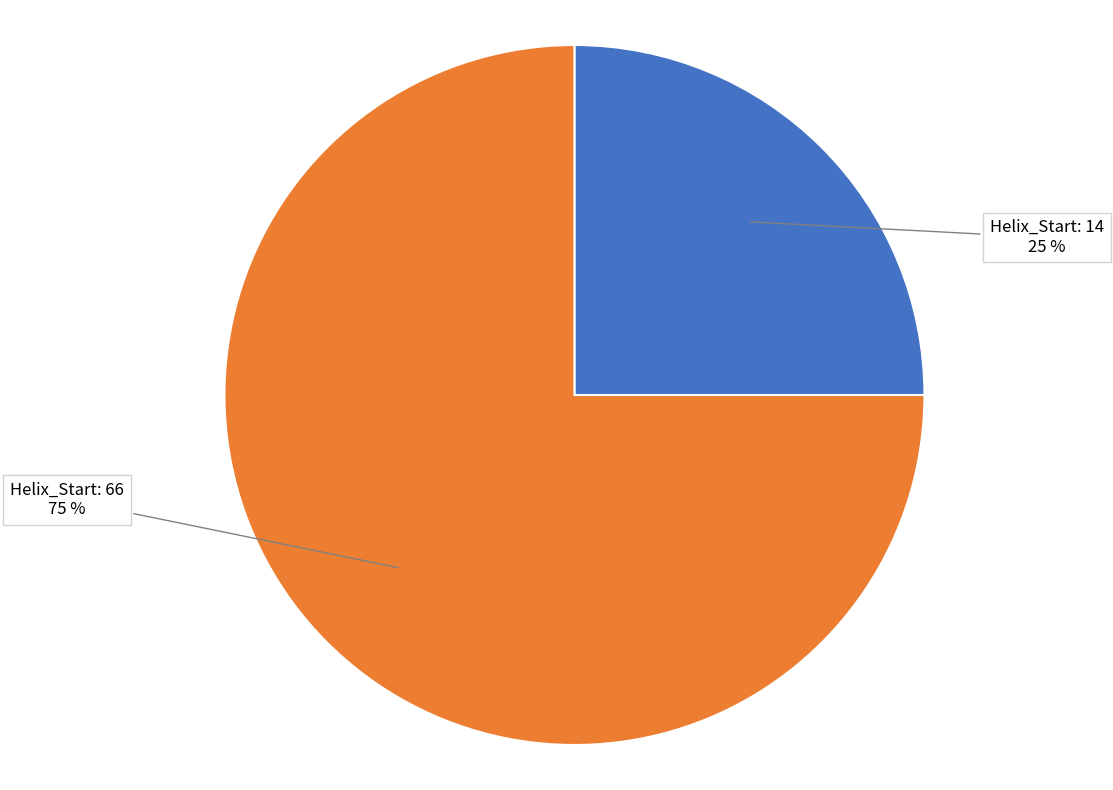

To the nearest percent, what is the difference between the largest and smallest slice percentages?

50%